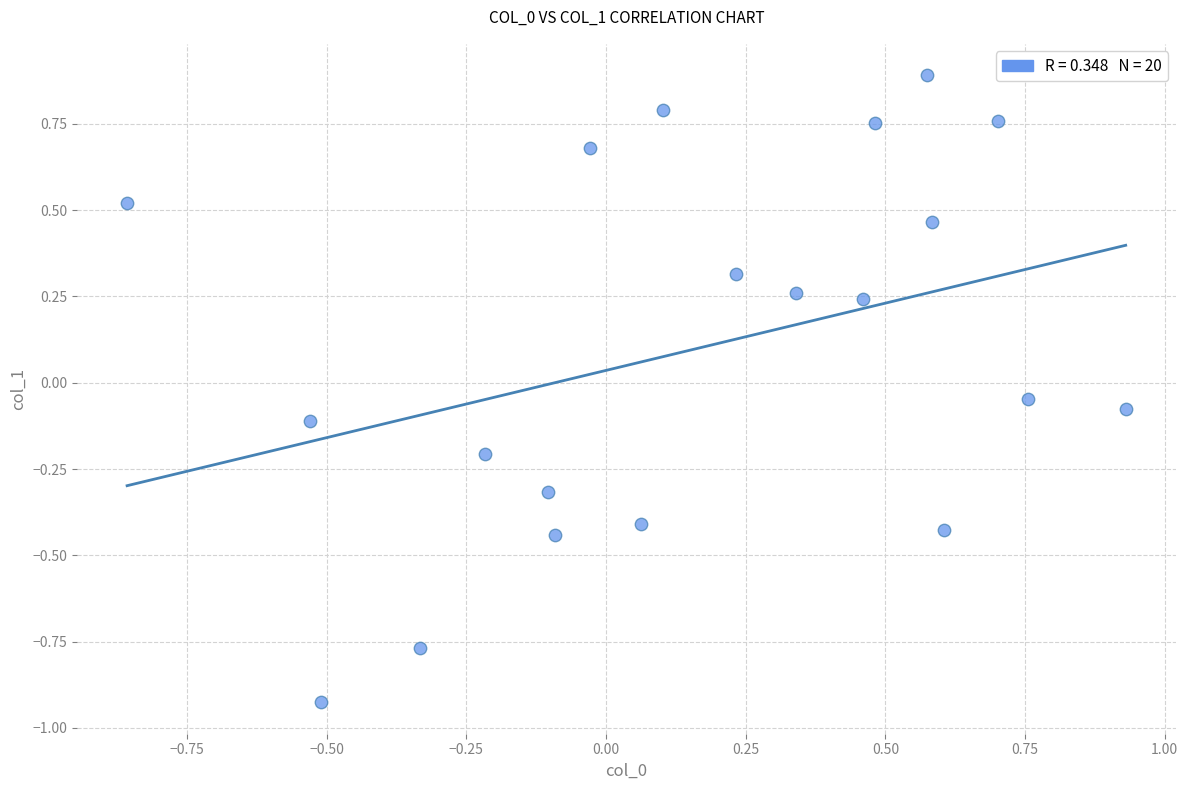

What is the range of Y values (max minus min)?

1.8